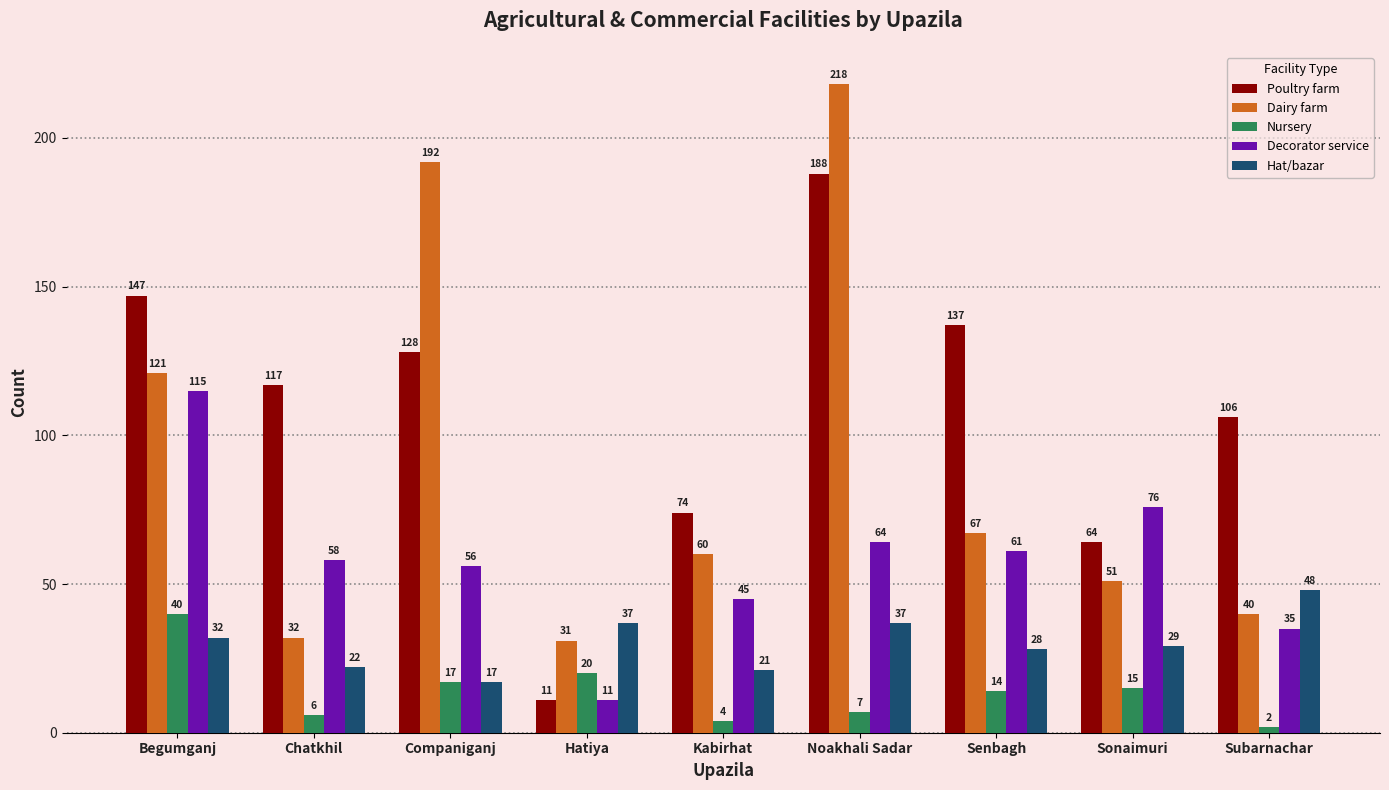

What is the average value of the Poultry farm series?

108